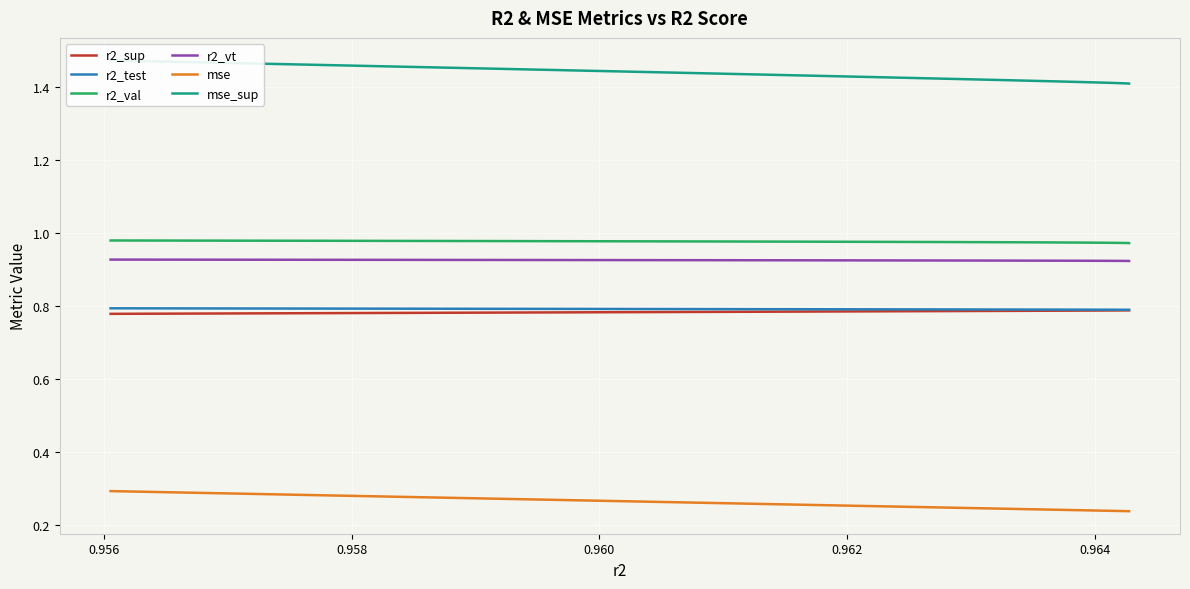

True or false: r2_vt and mse cross at least once.

False